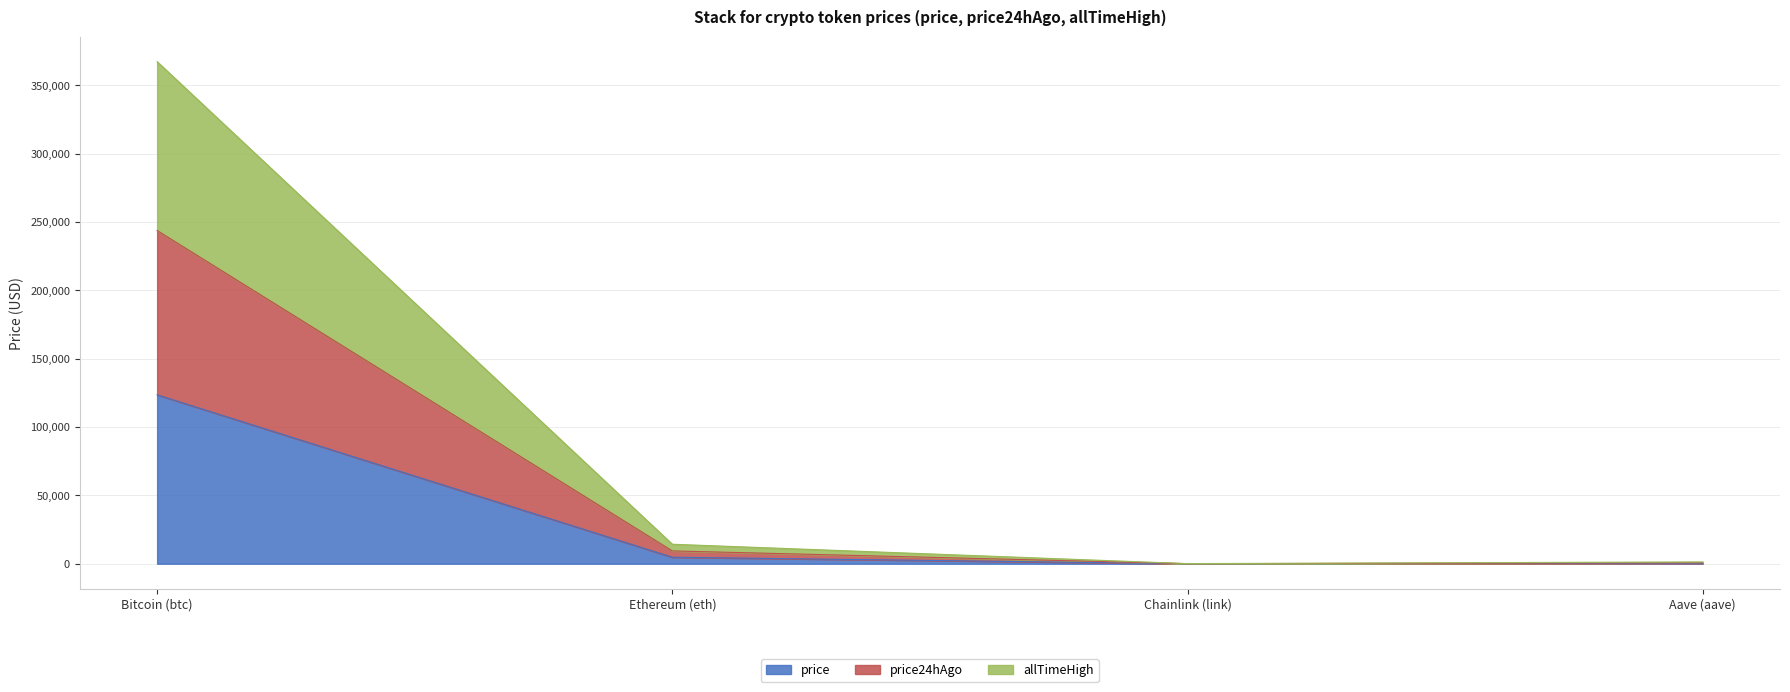

What is the label of the 2nd point from the left?

Ethereum (eth)